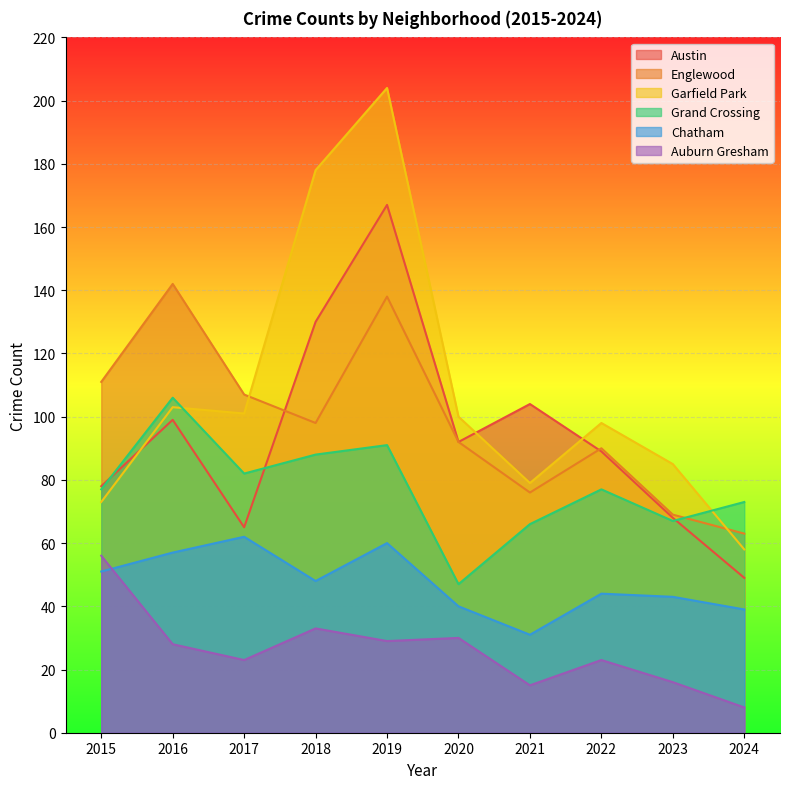

Is it true that Auburn Gresham equals 30 at 2020?

True